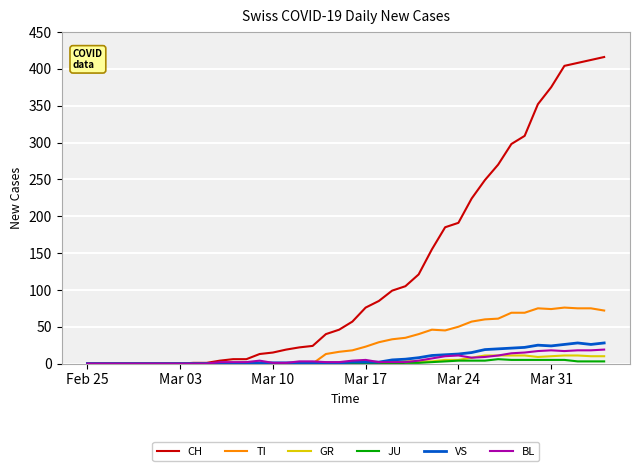

What is the greatest value displayed?

416